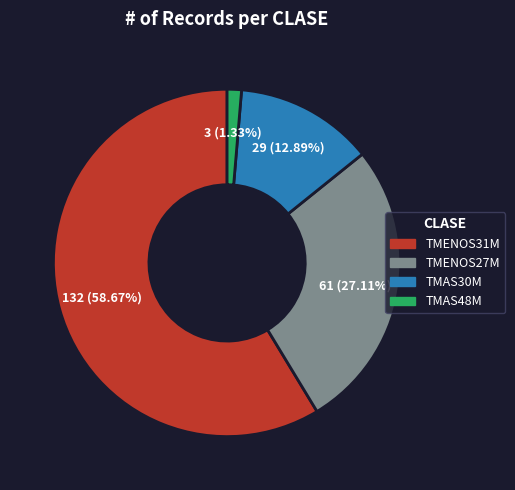

What percentage is the TMAS48M slice, to the nearest percent?

1%